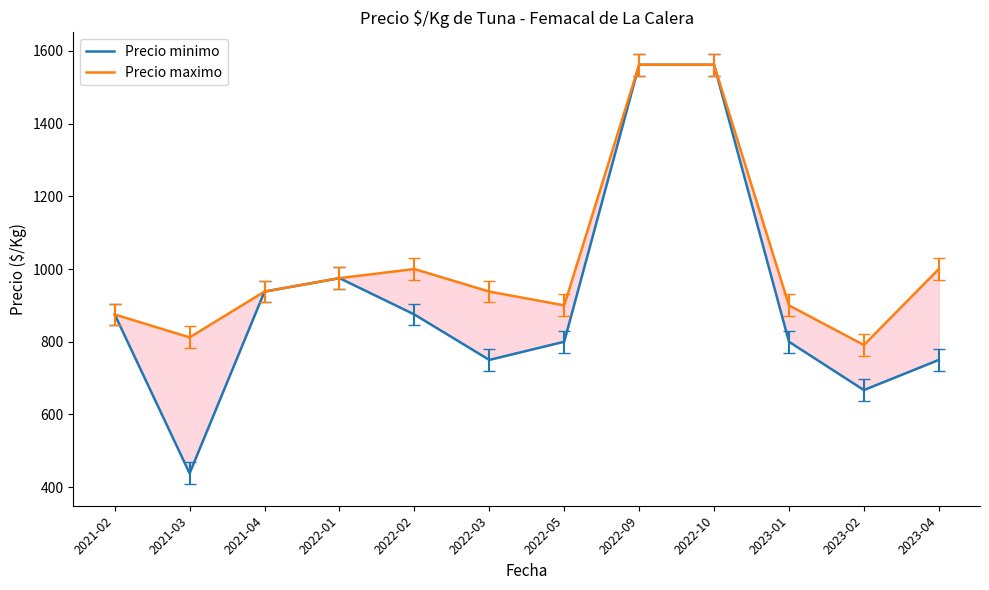

Rank the series at 2021-04 from highest to lowest value.

Precio minimo, Precio maximo